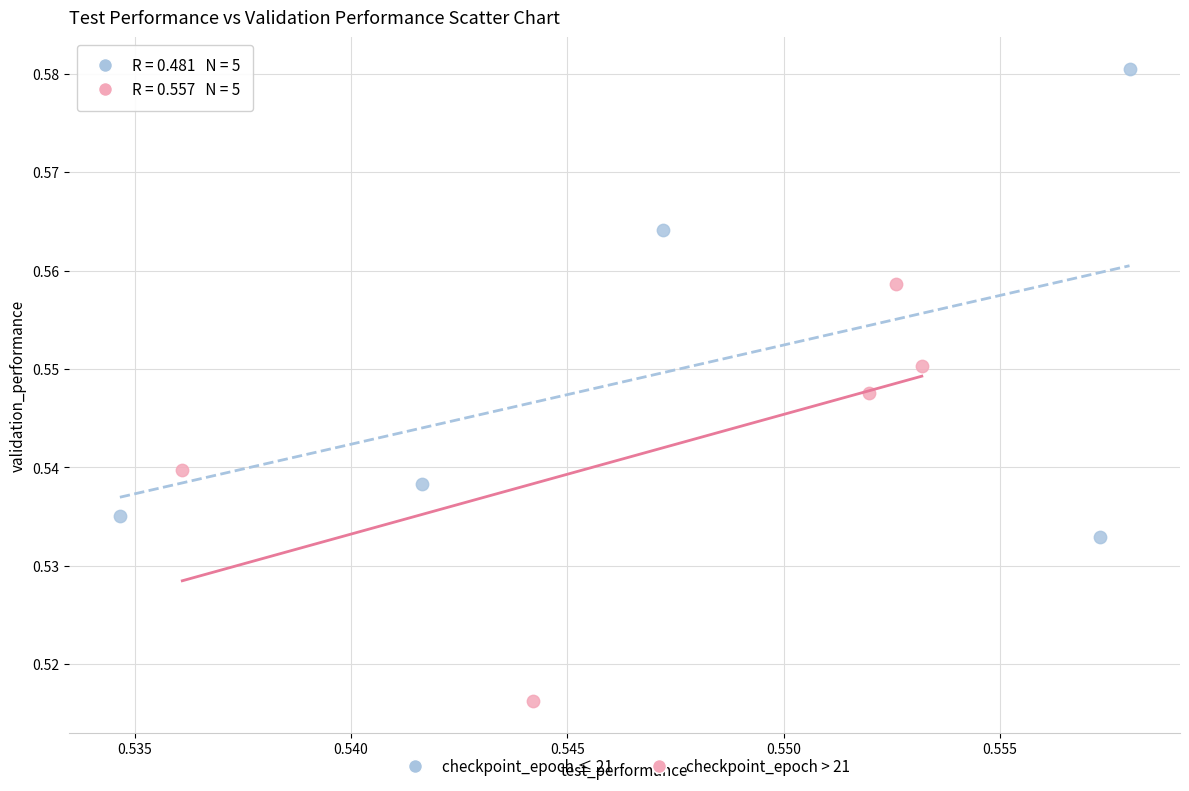

Which series contains the lowest Y value?

checkpoint_epoch > 21